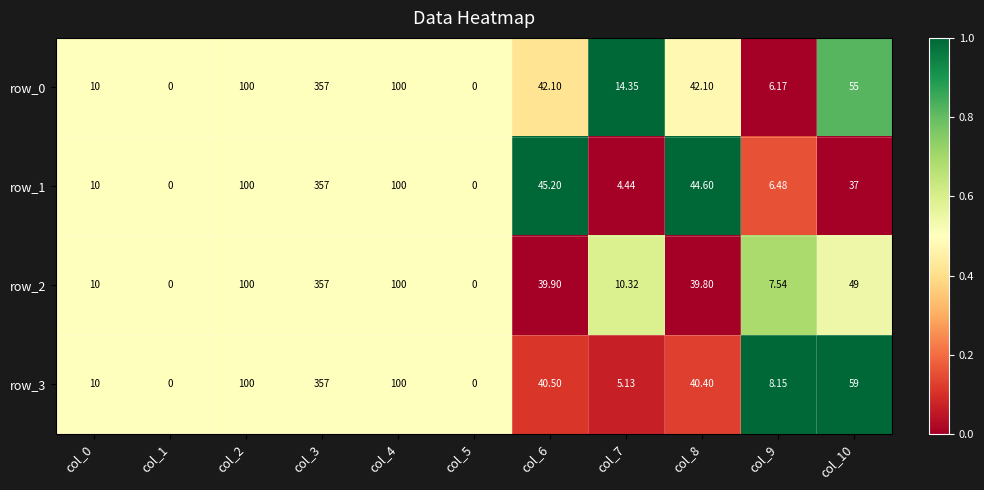

At col_9, list the series in order from largest to smallest.

row_3, row_2, row_1, row_0